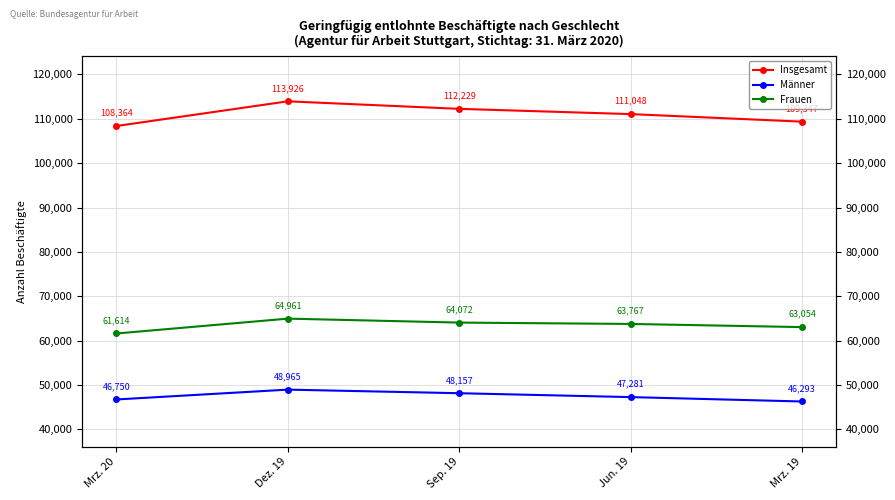

True or false: Männer and Frauen intersect in this chart.

False